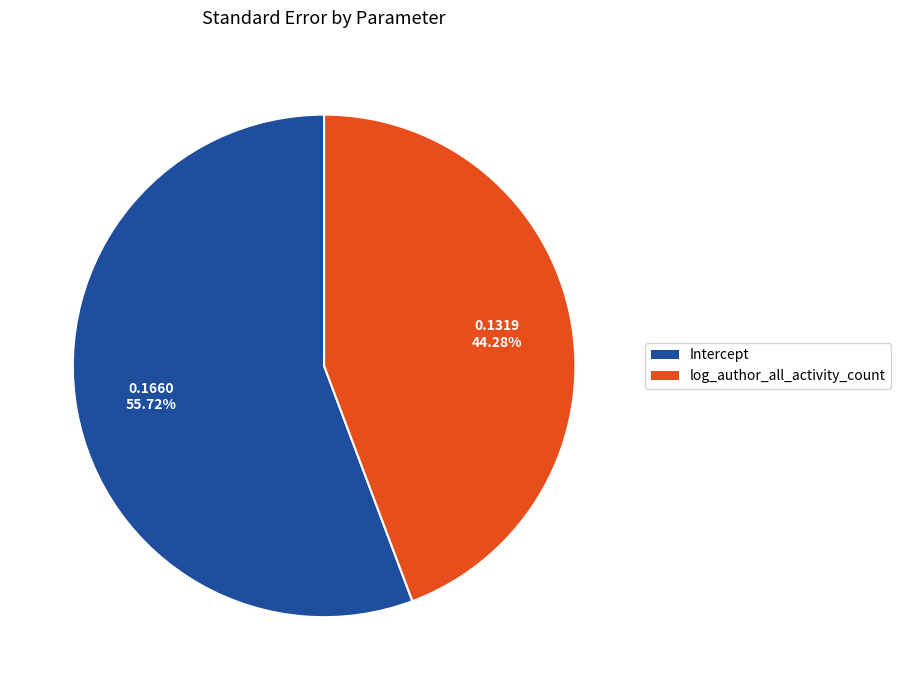

Combined, what portion of the pie is Intercept and log_author_all_activity_count?

100.0%